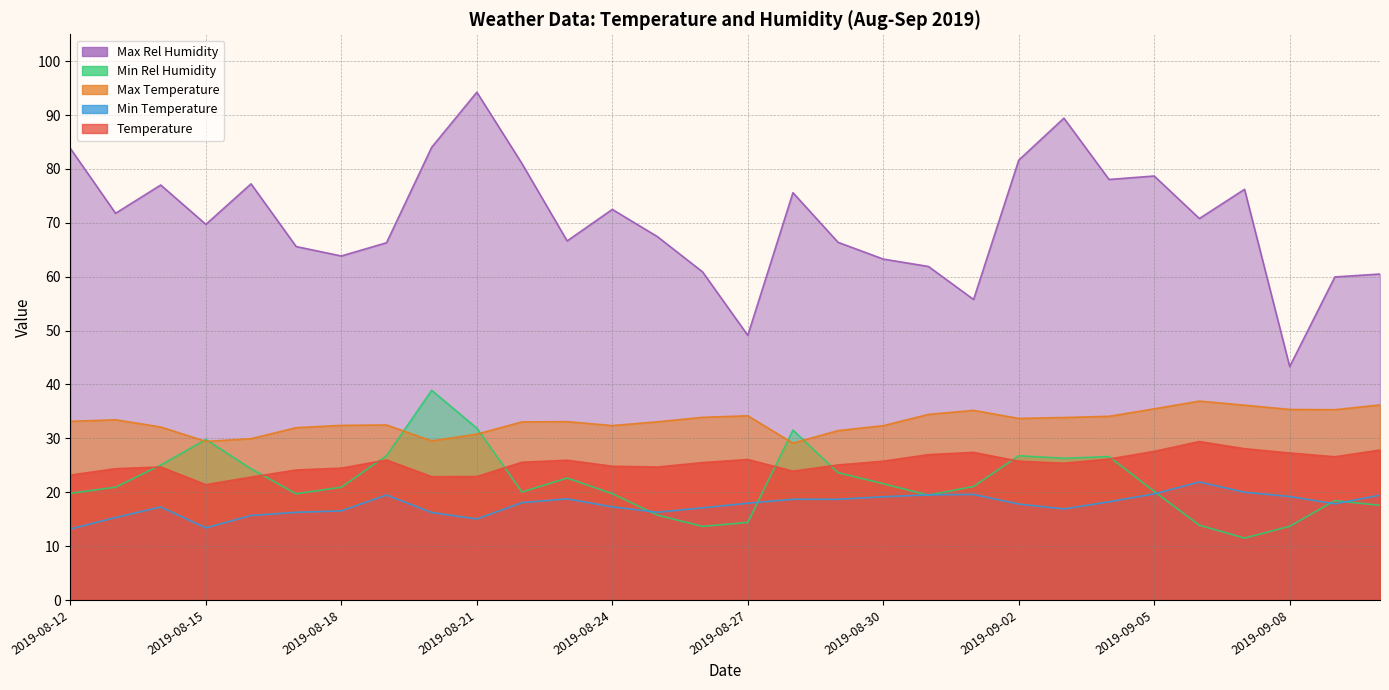

What is the lowest value of the temperature series?

21.4